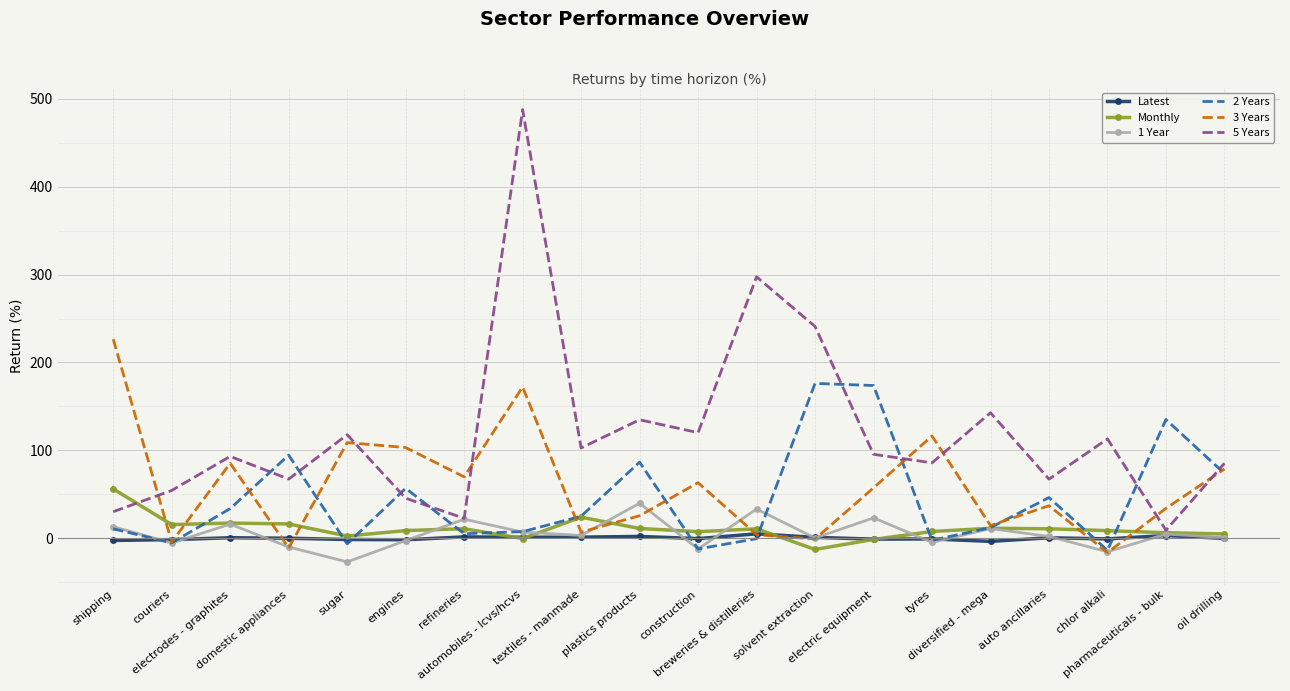

Which label corresponds to the largest value in the chart?

automobiles - lcvs/hcvs